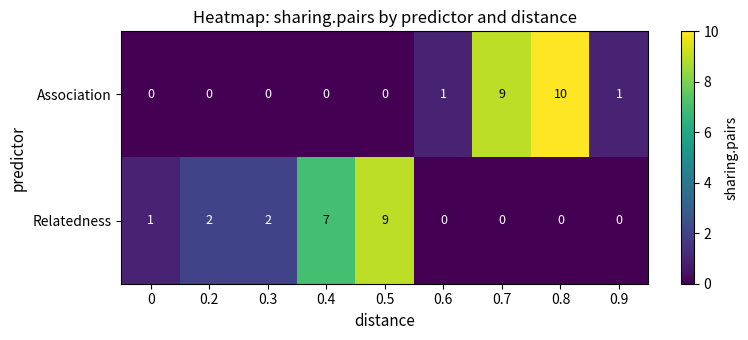

Rank the series by their maximum value, from lowest to highest.

Relatedness, Association